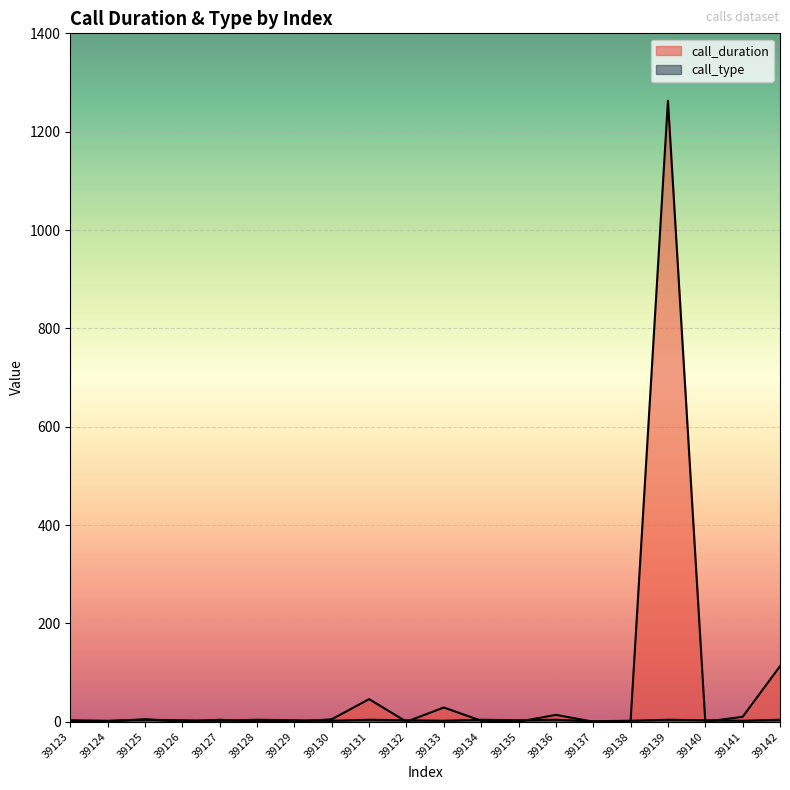

What is the difference between the highest and lowest values at 39138?

1